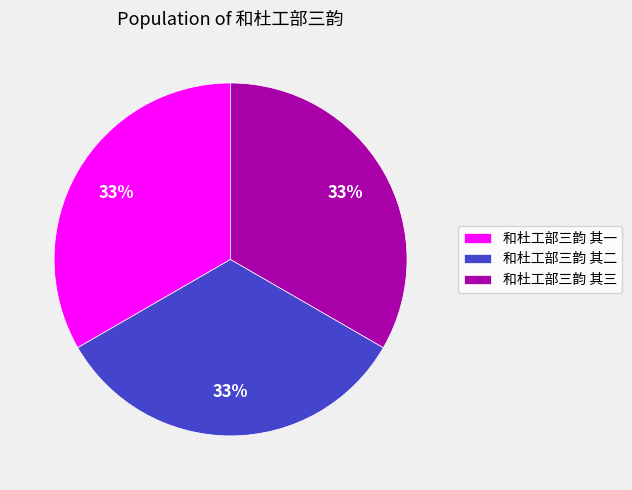

What percentage is the 和杜工部三韵 其三 slice, to the nearest percent?

33%